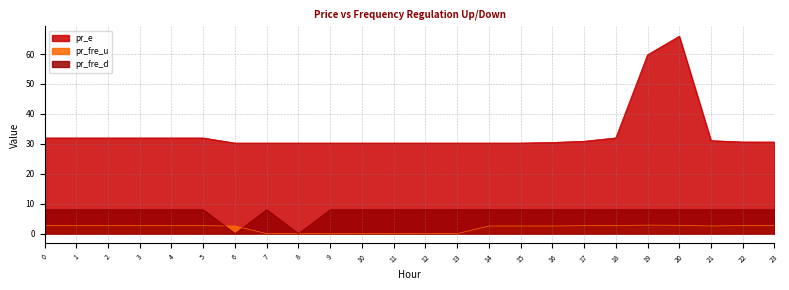

What is the value of the pr_fre_d point at the 16th from the left?

8.0